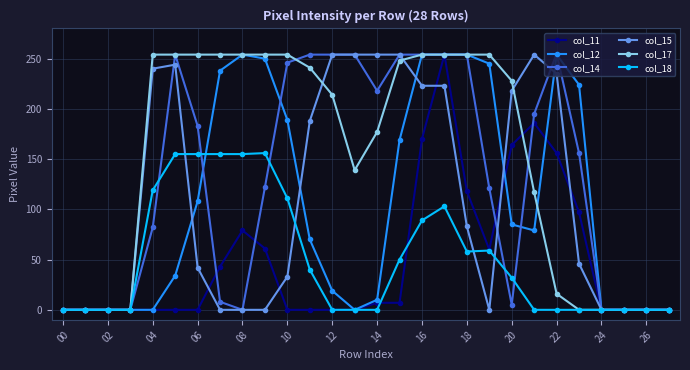

What is the value of the col_15 point at the 12th from the left?

188